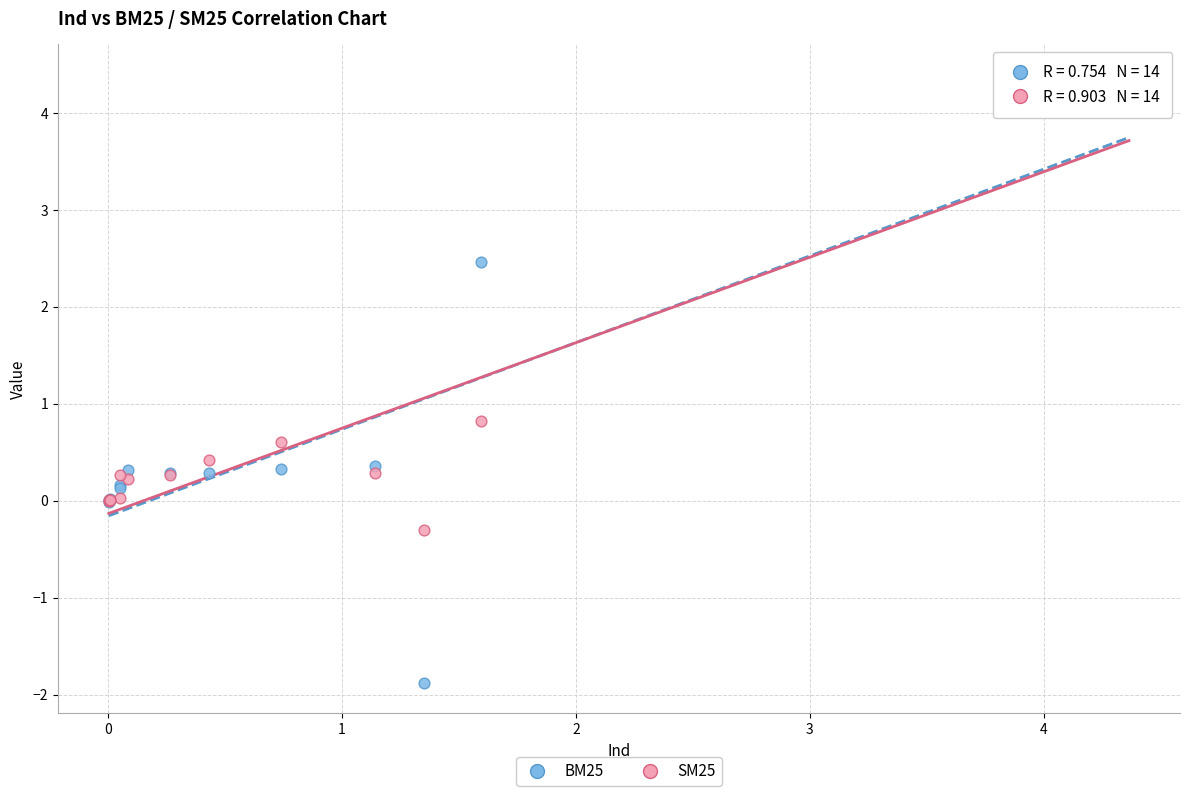

Across all series, what Y value is closest to 1?

0.8